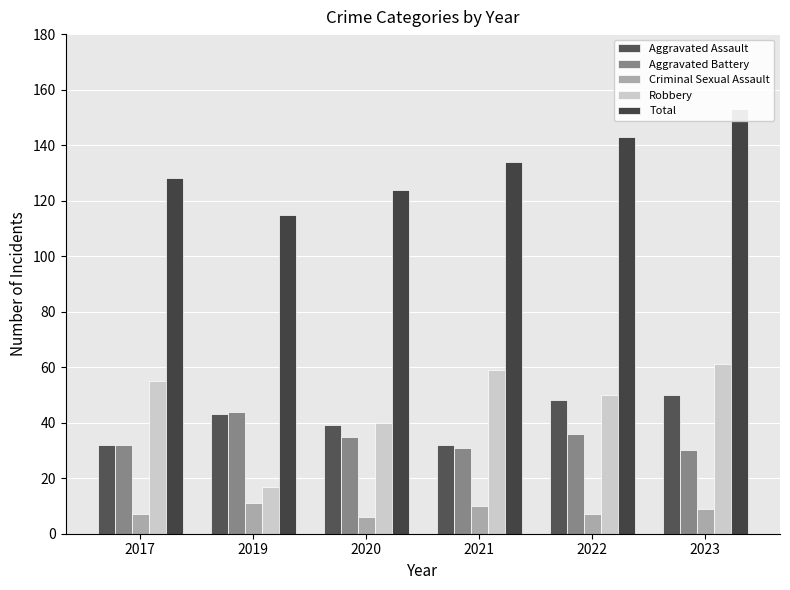

At 2020, list the series in order from largest to smallest.

Total, Robbery, Aggravated Assault, Aggravated Battery, Criminal Sexual Assault